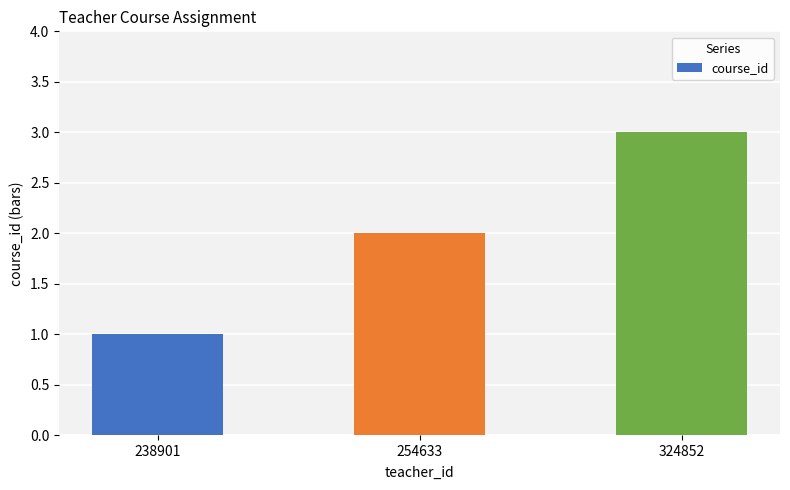

Reading left to right, extract all data points from this chart.

1	2	3